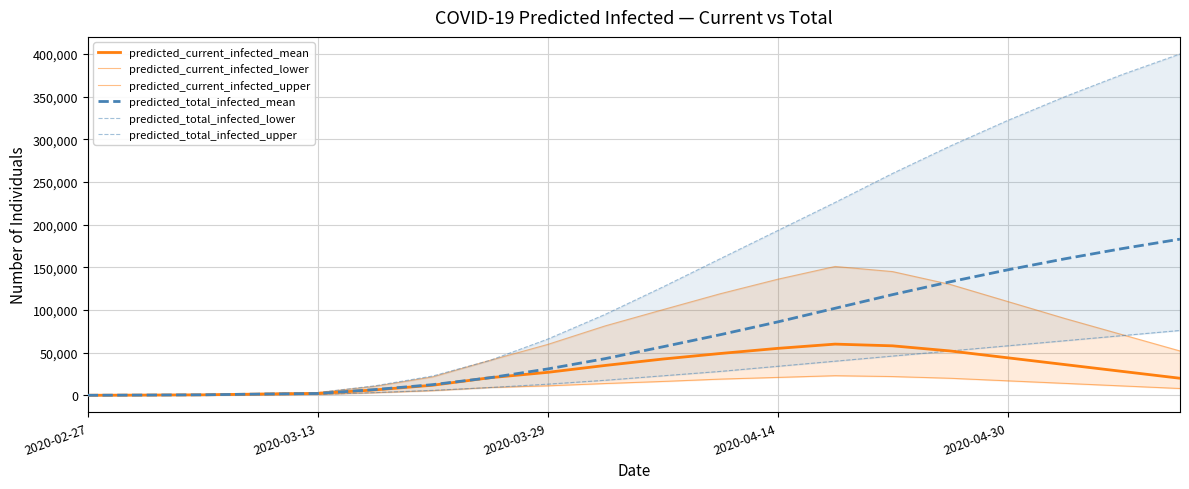

Rank the series by their maximum value, from highest to lowest.

predicted_total_infected_upper, predicted_total_infected_mean, predicted_current_infected_upper, predicted_total_infected_lower, predicted_current_infected_mean, predicted_current_infected_lower